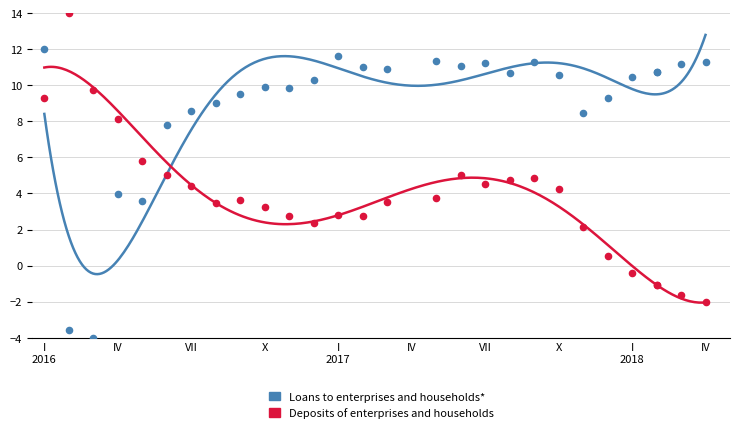

Which series reaches the maximum Y coordinate?

Deposits of enterprises and households